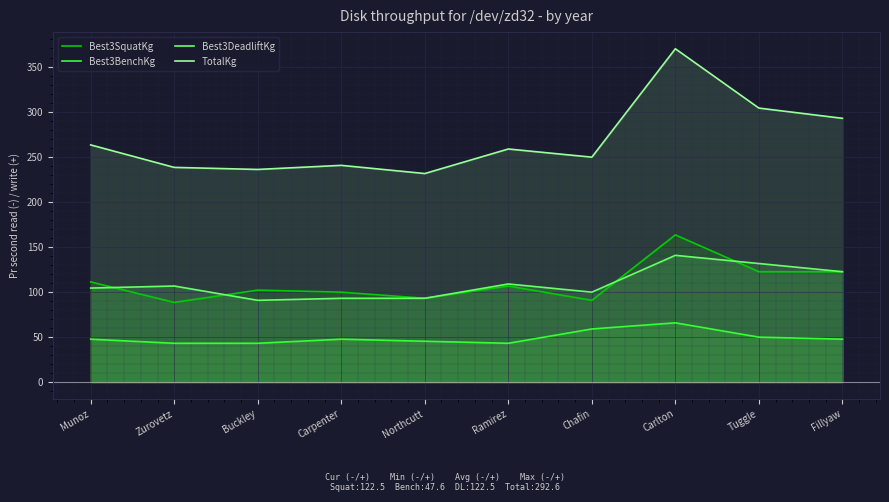

At which label is Best3SquatKg closest to 125?

Tuggle